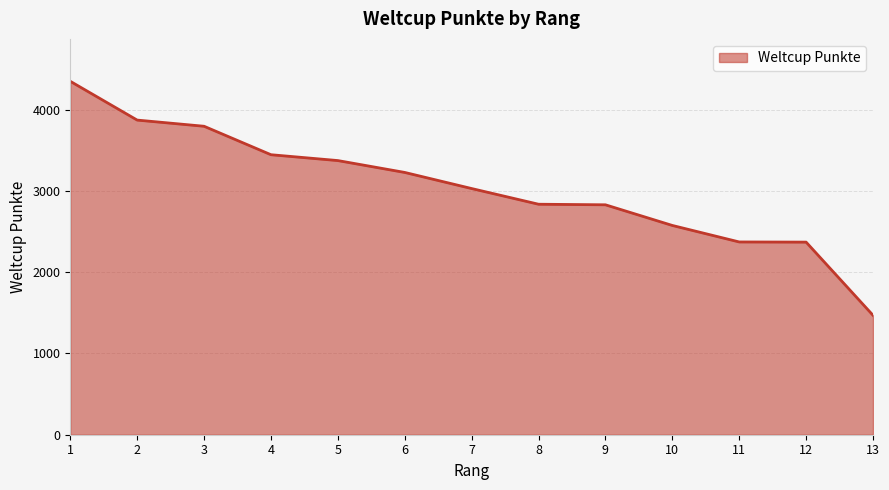

What is the ratio of the value at 7 to the value at 13?

2.1